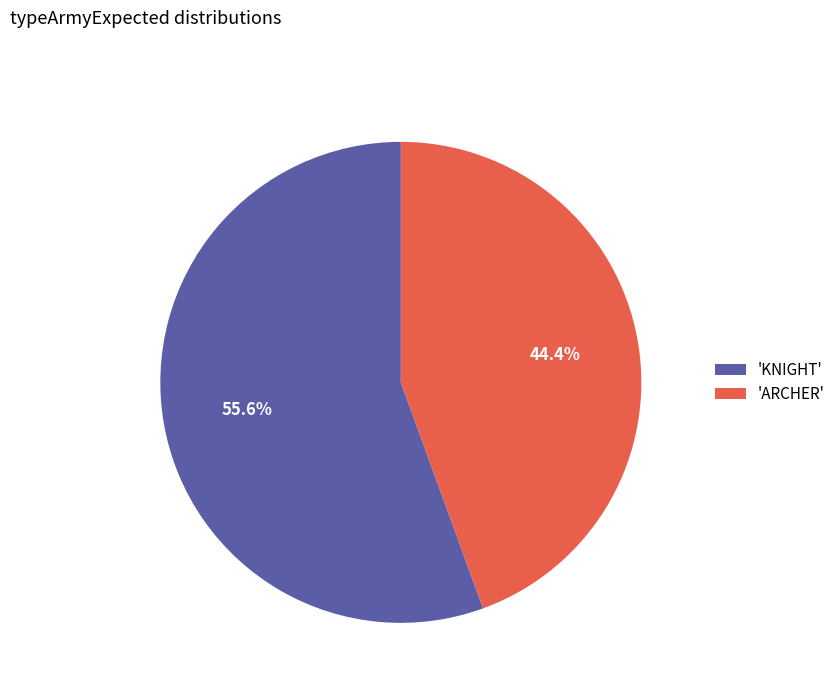

Between 'KNIGHT' and 'ARCHER', which is larger?

'KNIGHT'